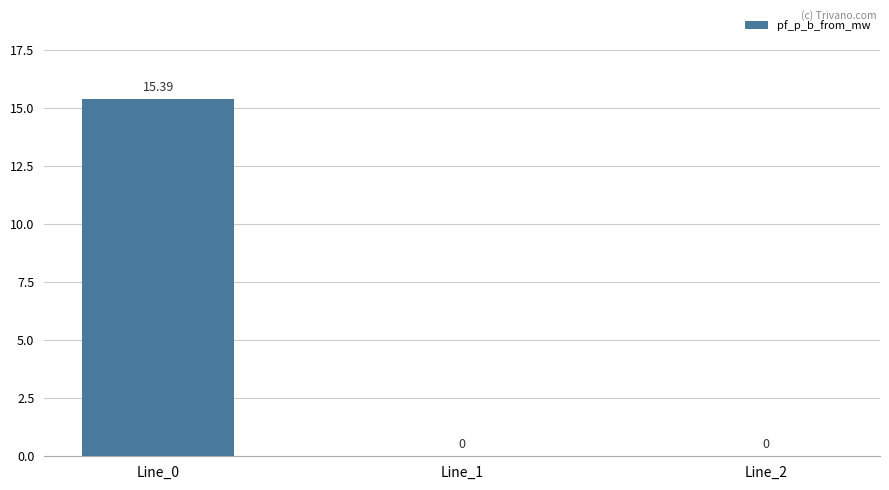

True or false: the data shows 25.3 at Line_0.

False